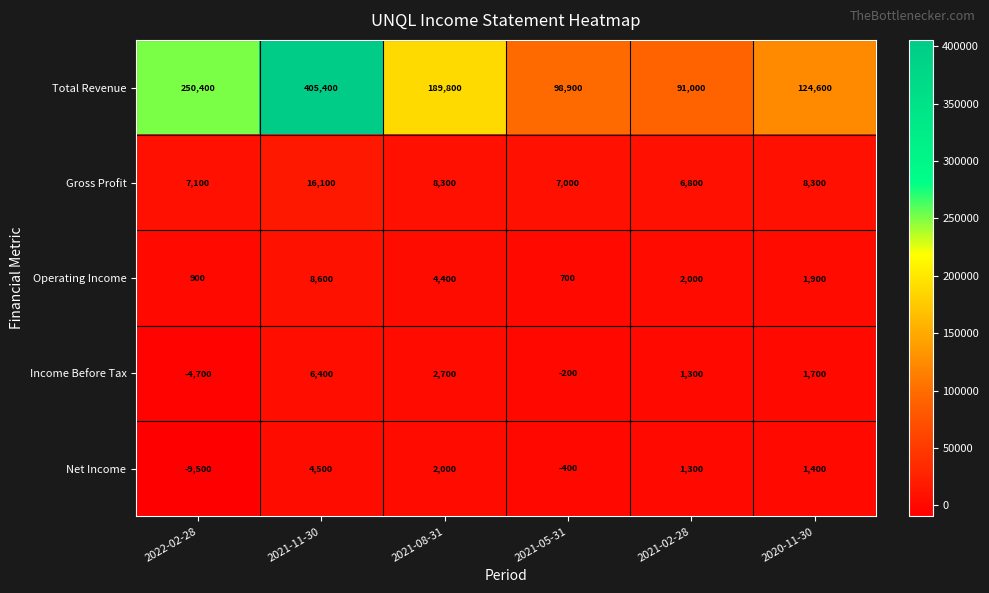

Between 2022-02-28 and 2021-11-30, which series saw the biggest shift?

Total Revenue